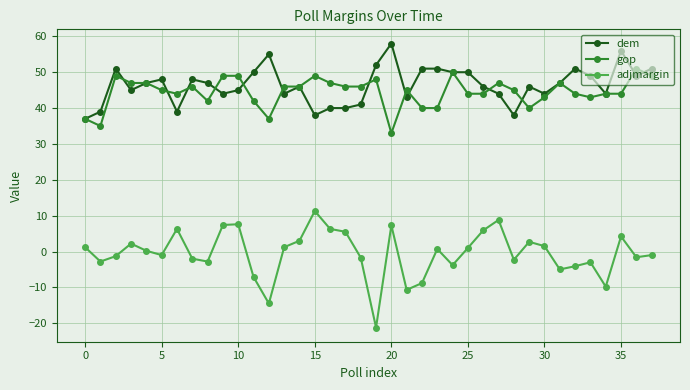

What is the maximum value shown in the chart?

58.0